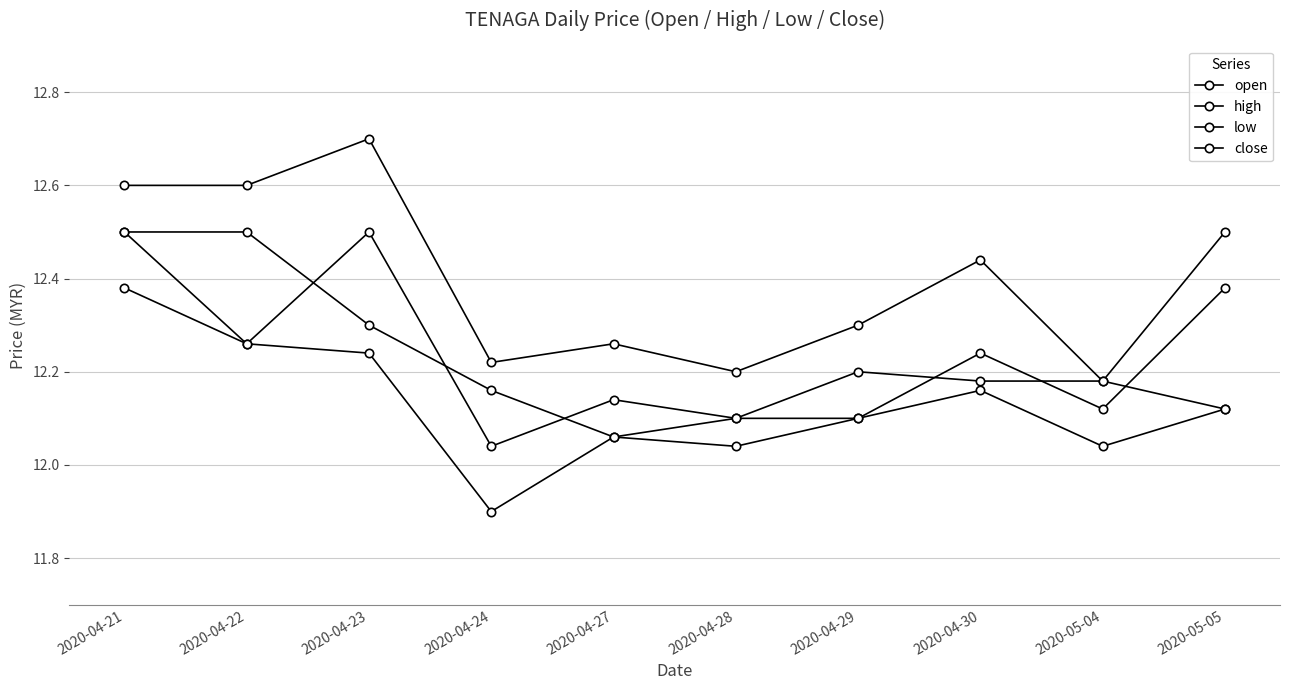

True or false: high and open intersect in this chart.

False